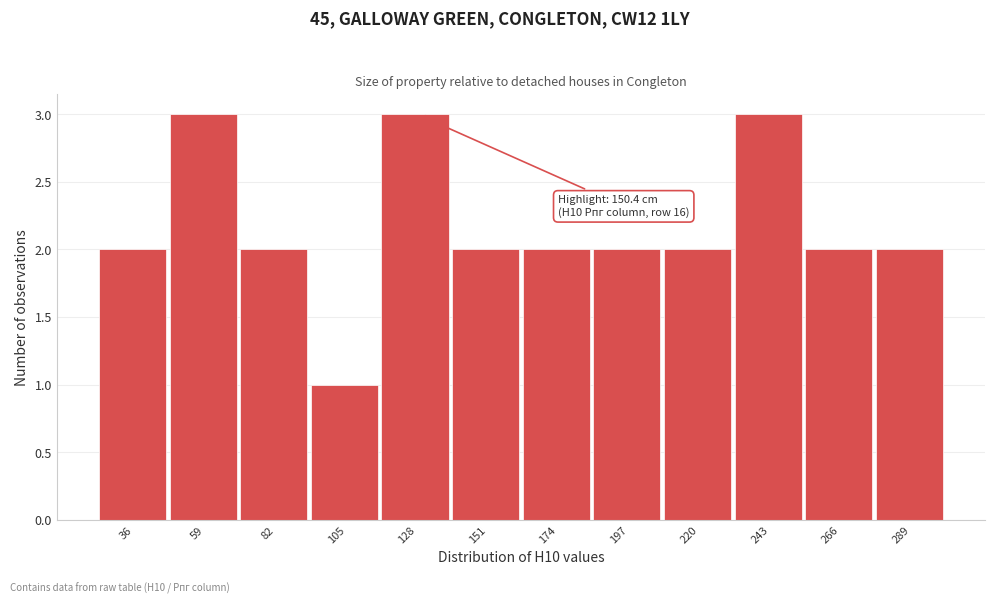

Reading left to right, extract all data points from this chart.

36=2	59=3	82=2	105=1	128=3	151=2	174=2	197=2	220=2	243=3	266=2	289=2